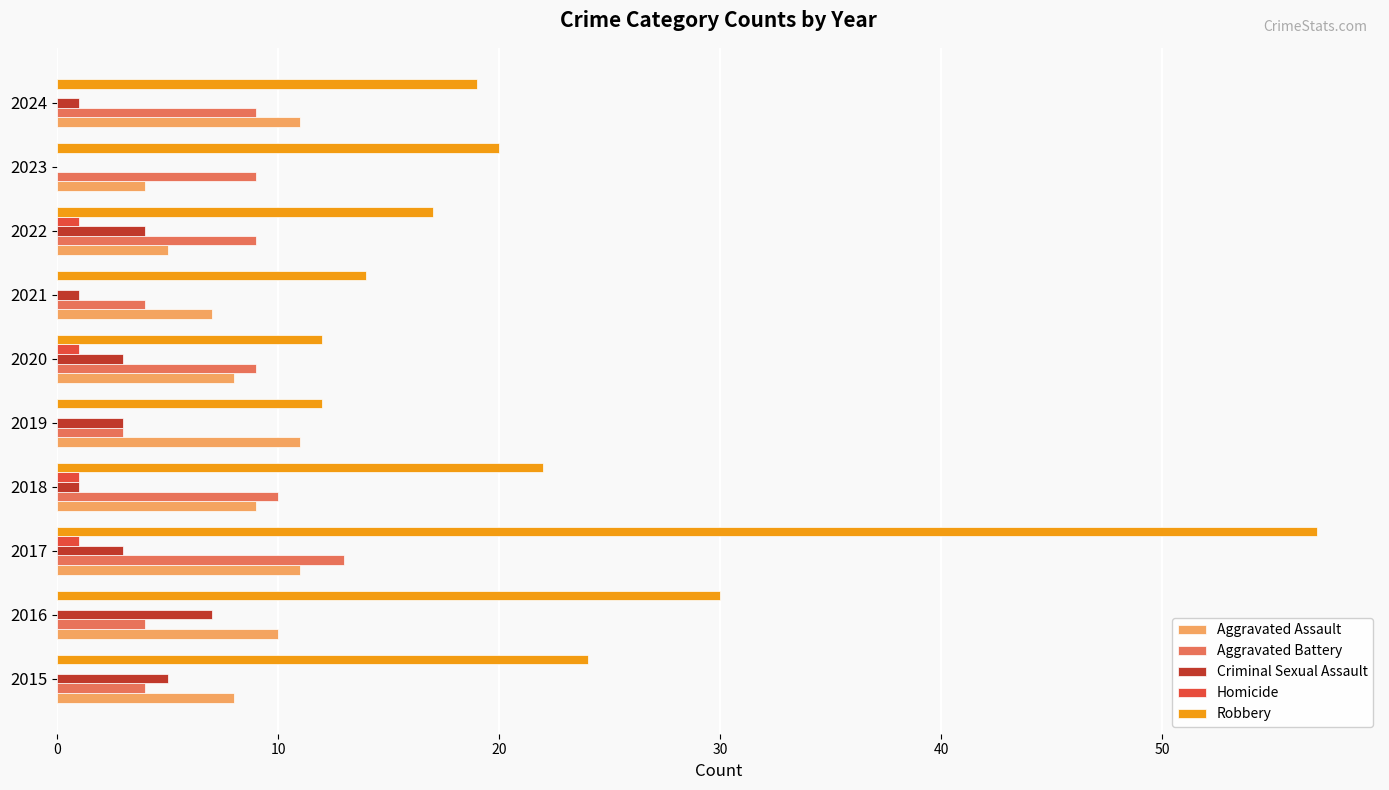

What is the maximum value shown in the chart?

57